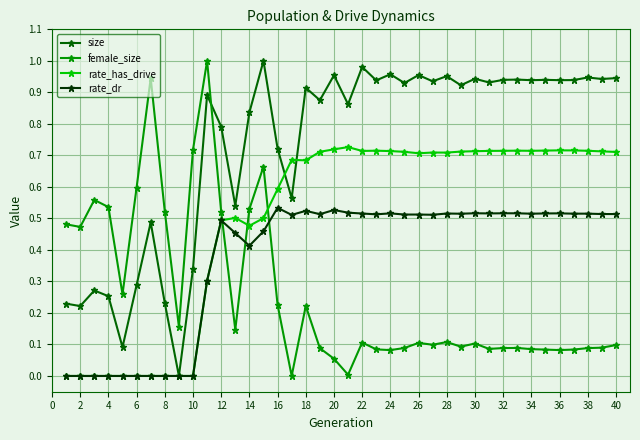

True or false: female_size and size intersect in this chart.

True